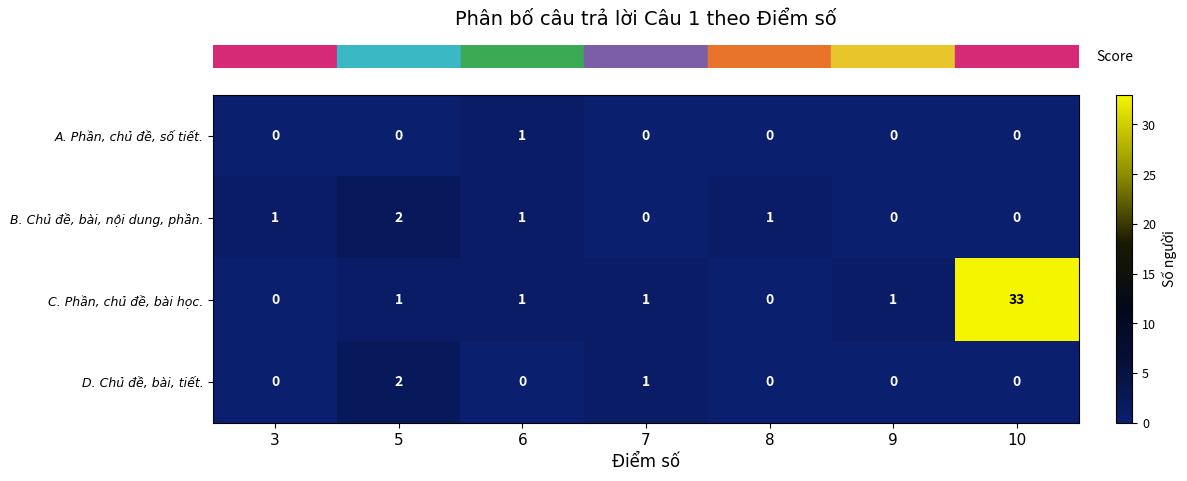

True or false: D. Chủ đề, bài, tiết. has a value of -1 at 9.

False